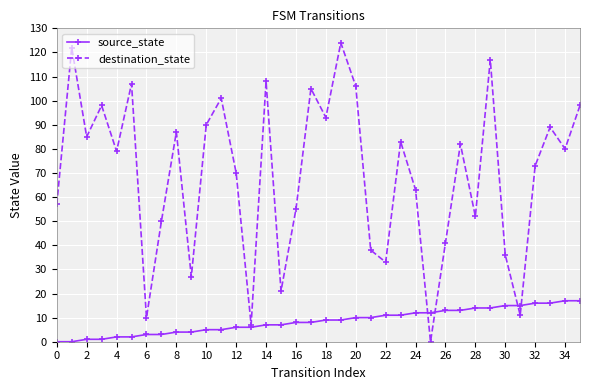

Count the number of categories in the chart.

36